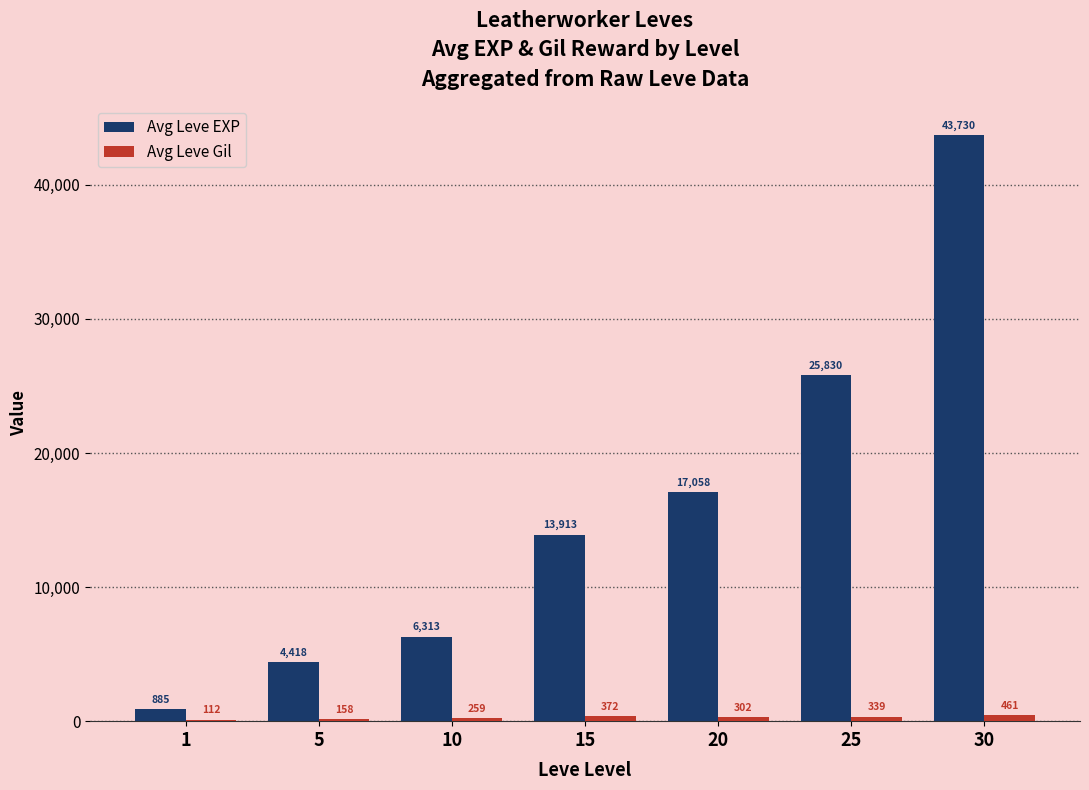

What is the total value across all series at 1?

997